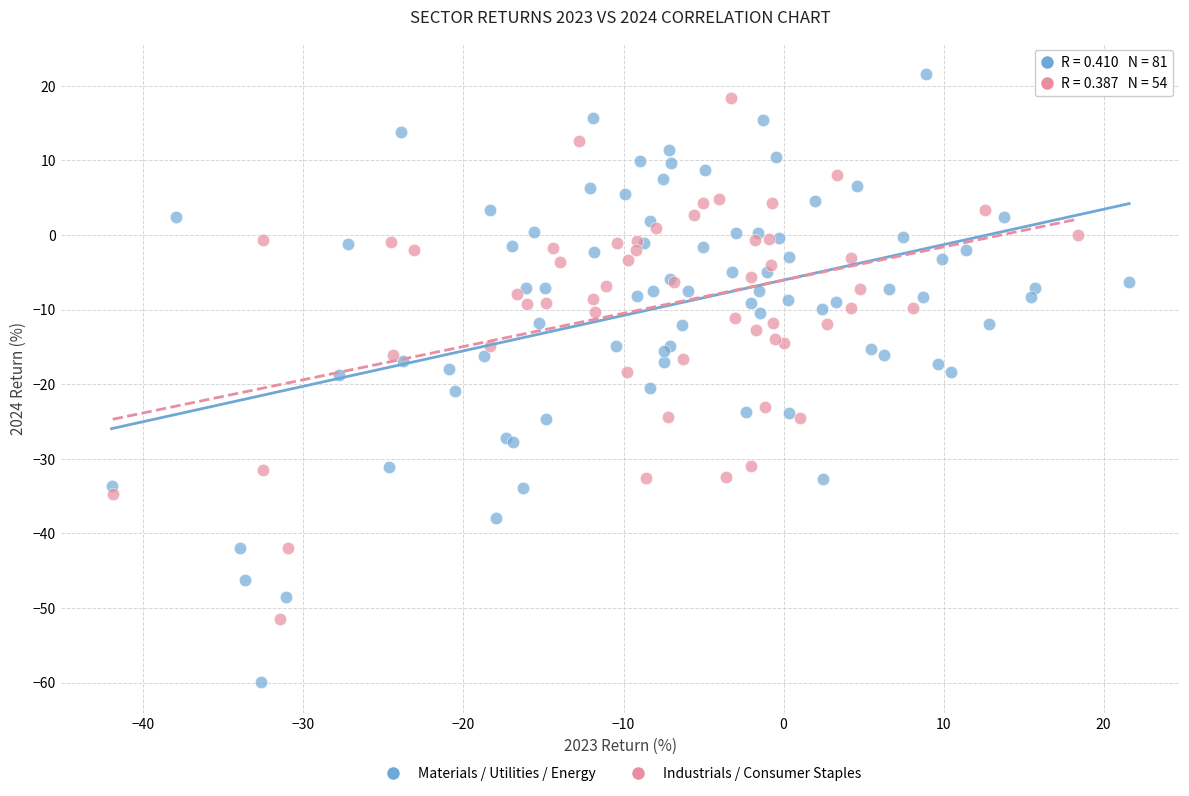

Which series reaches the minimum Y coordinate?

Materials / Utilities / Energy